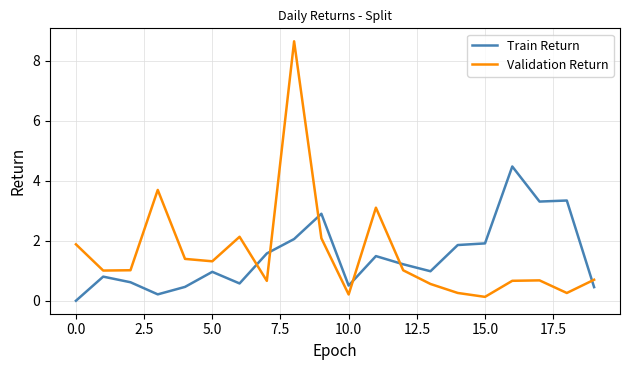

Which series ends up on top after the final intersection of Train Return and Validation Return?

Validation Return